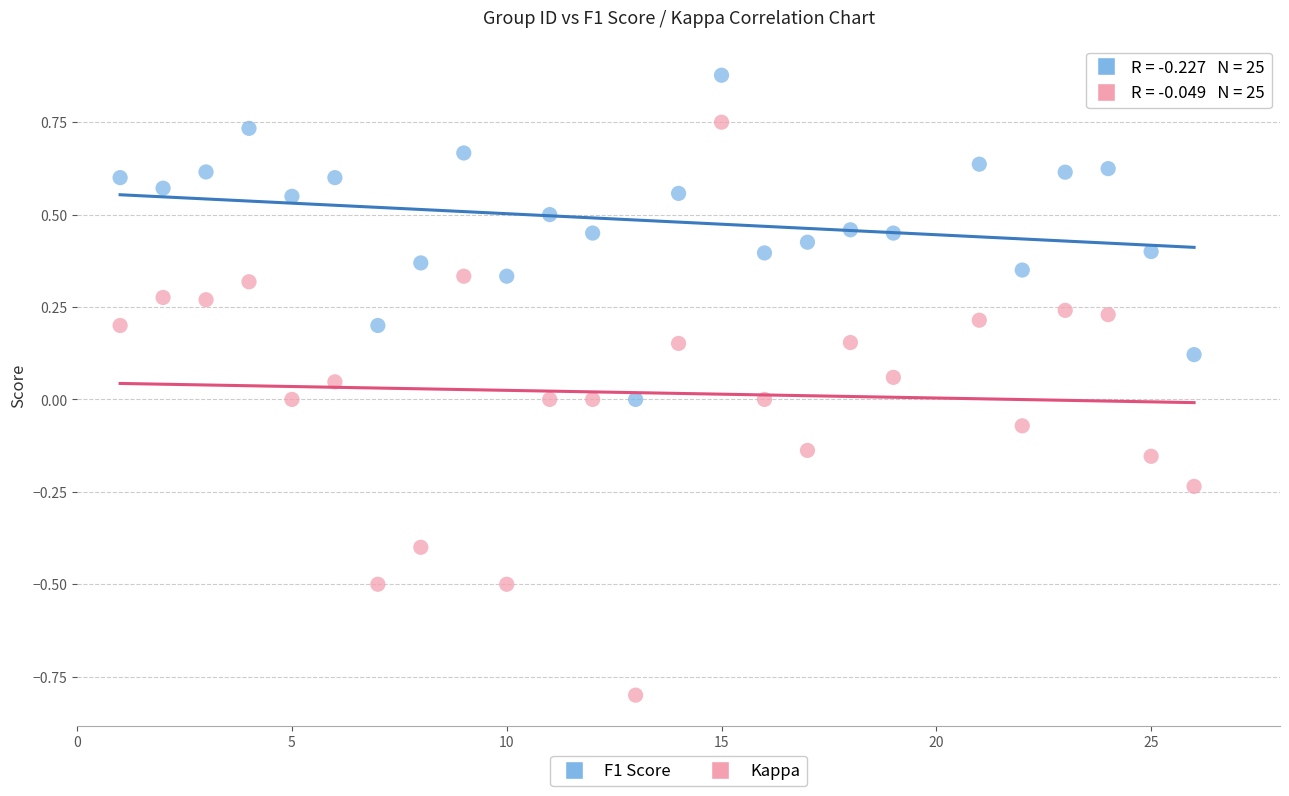

Which series contains the highest Y value?

F1 Score